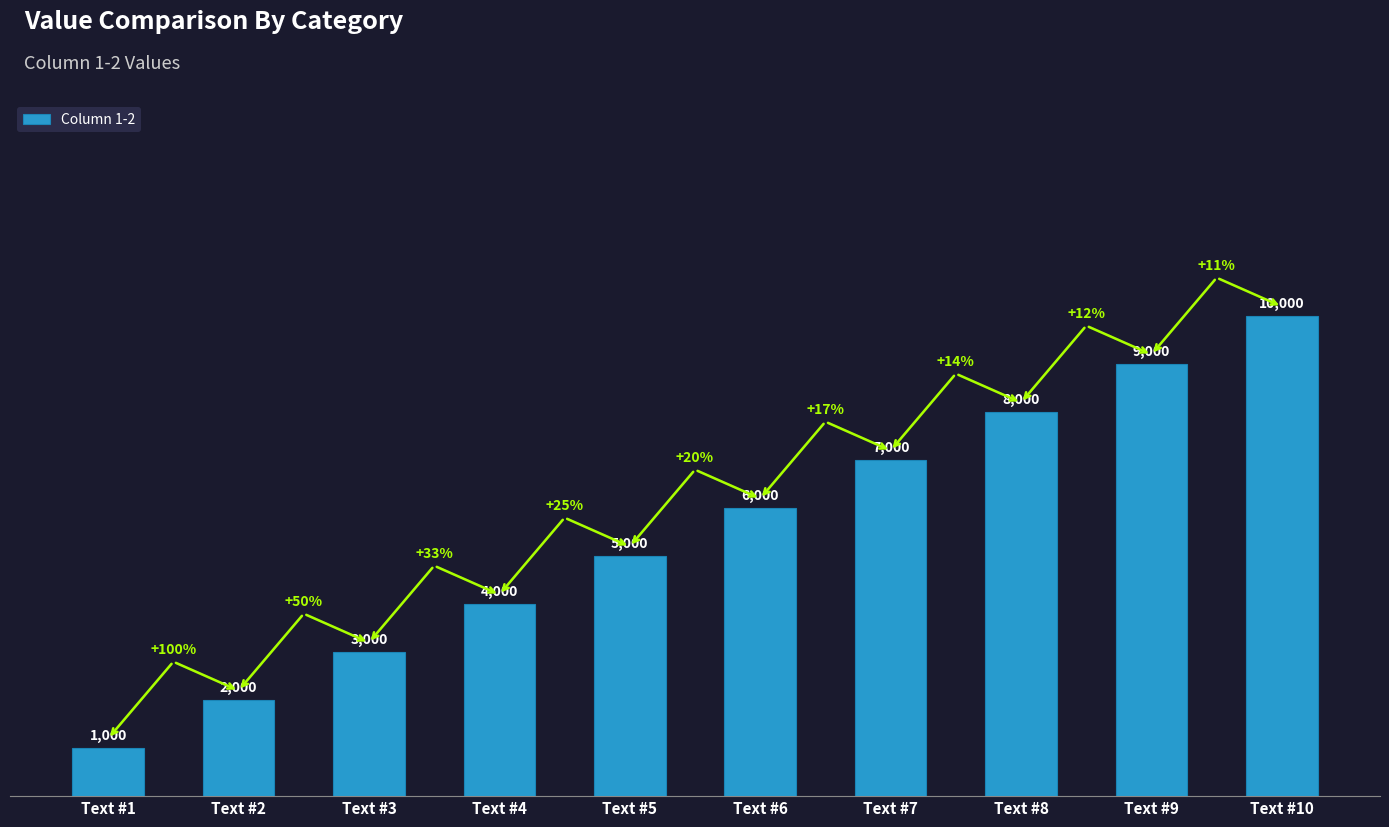

Which category has the lowest value across all series?

Text #1